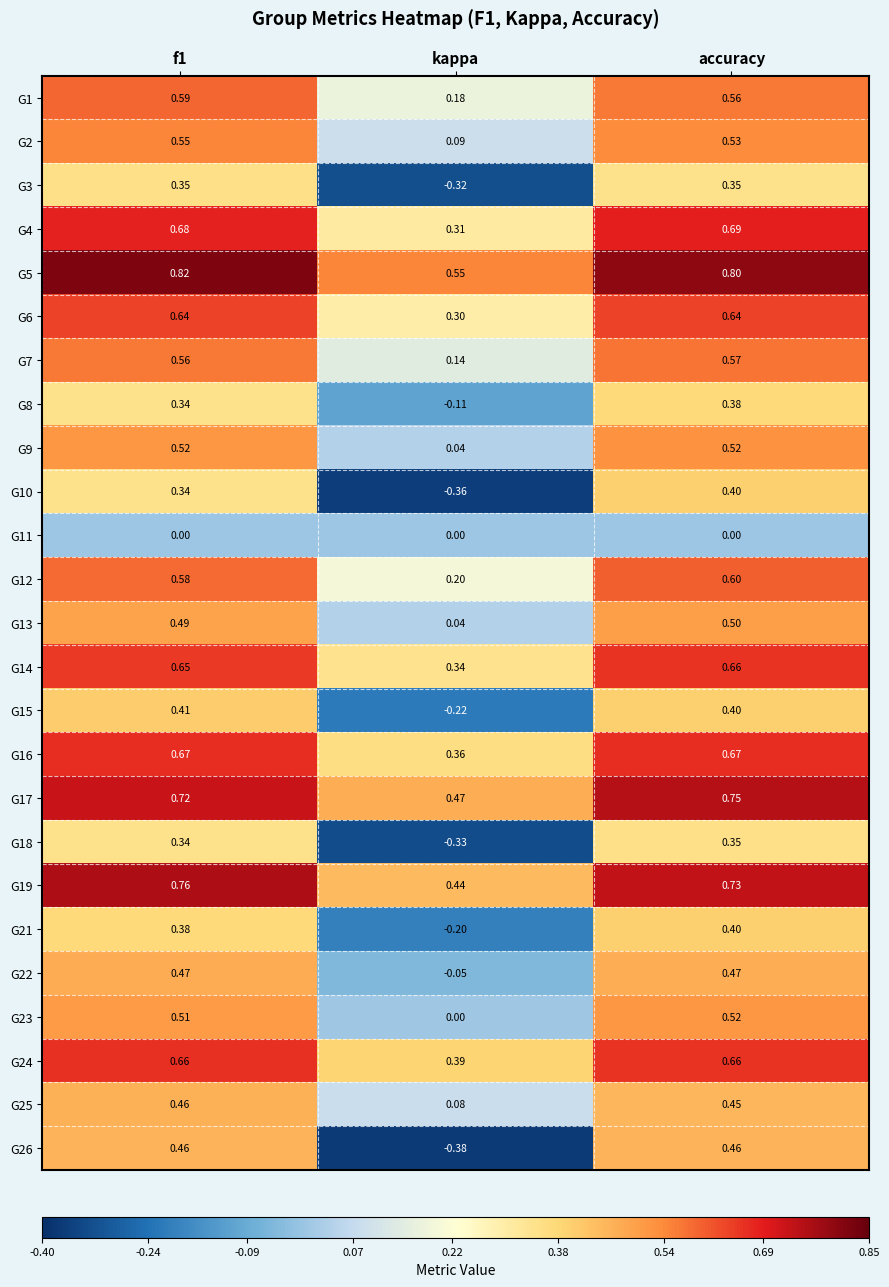

At which label is G5 closest to 0?

kappa